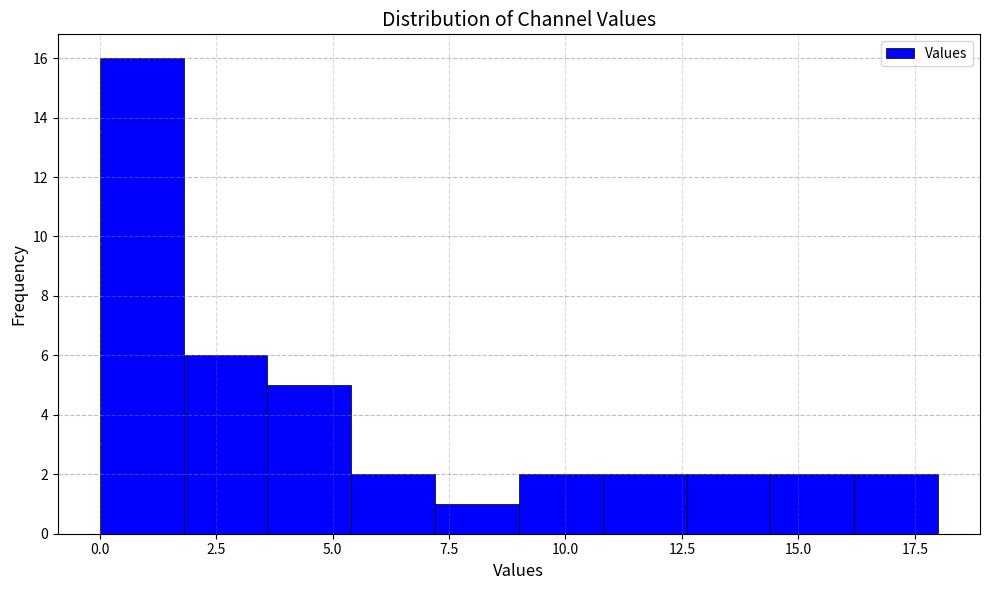

Read against the x-axis, roughly where is the centre of the tallest bar?

1.0